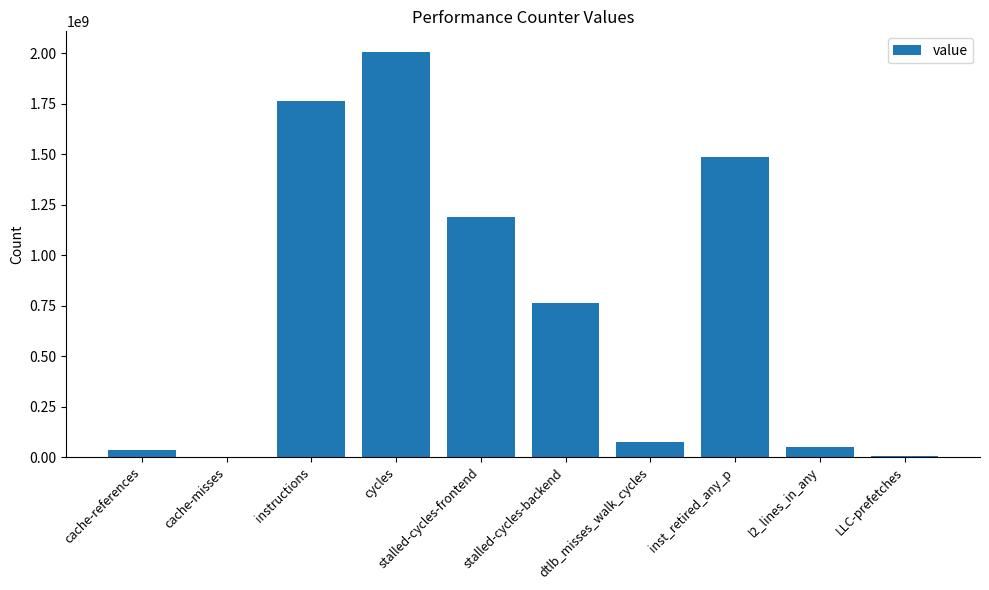

Are the bars horizontal?

No